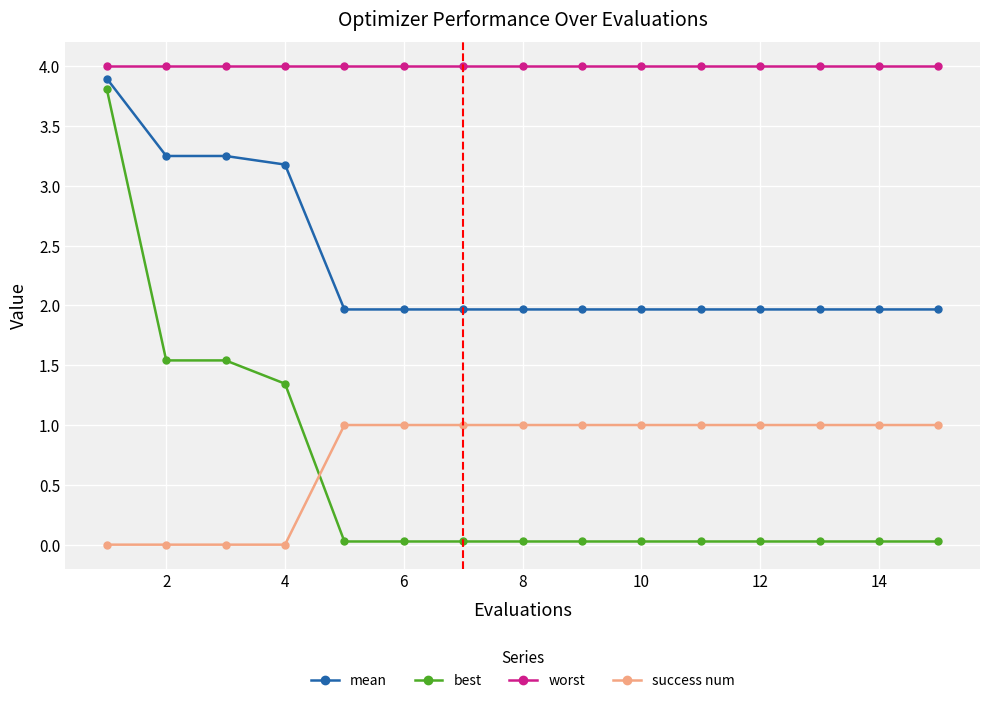

What is the value of the mean point at the 9th from the left?

2.0